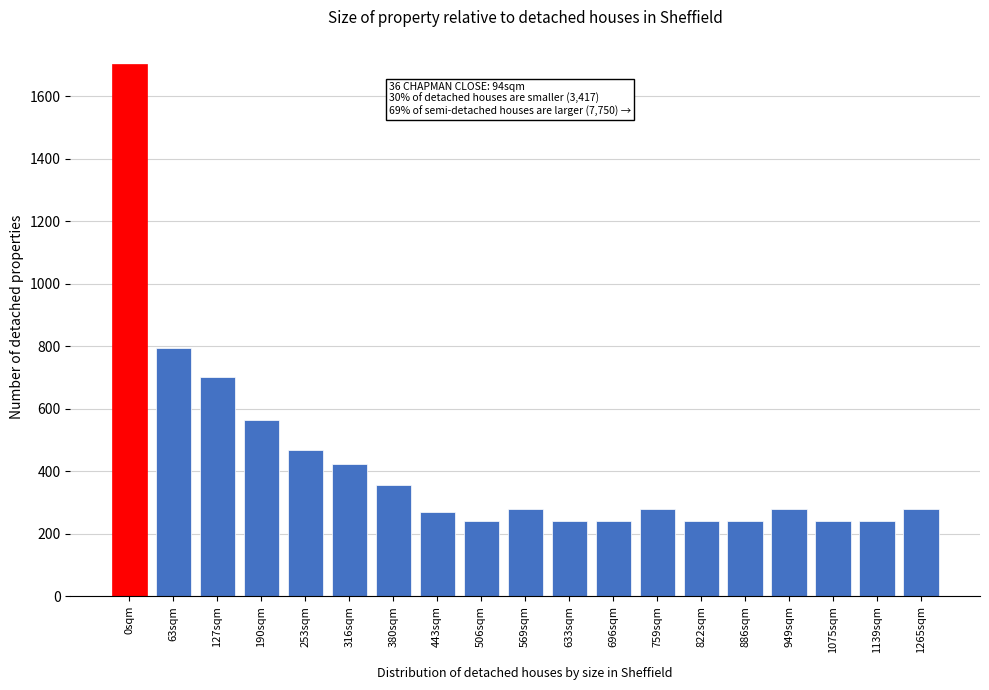

Reading left to right, list all the values displayed in this chart.

1704	794	700	564	468	424	356	270	240	280	240	240	280	240	240	280	240	240	280